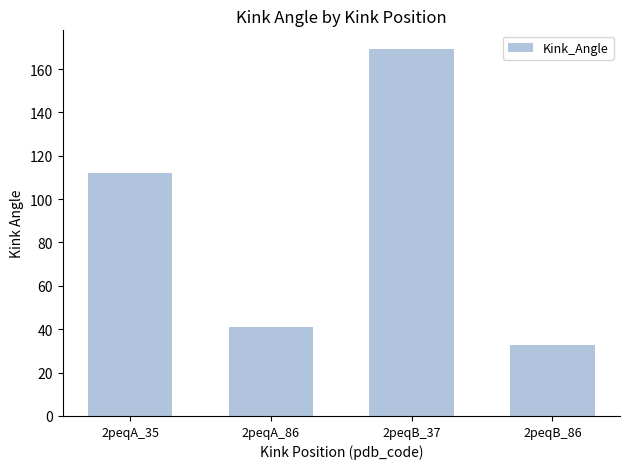

What is the value of the 2nd bar from the left?

41.2